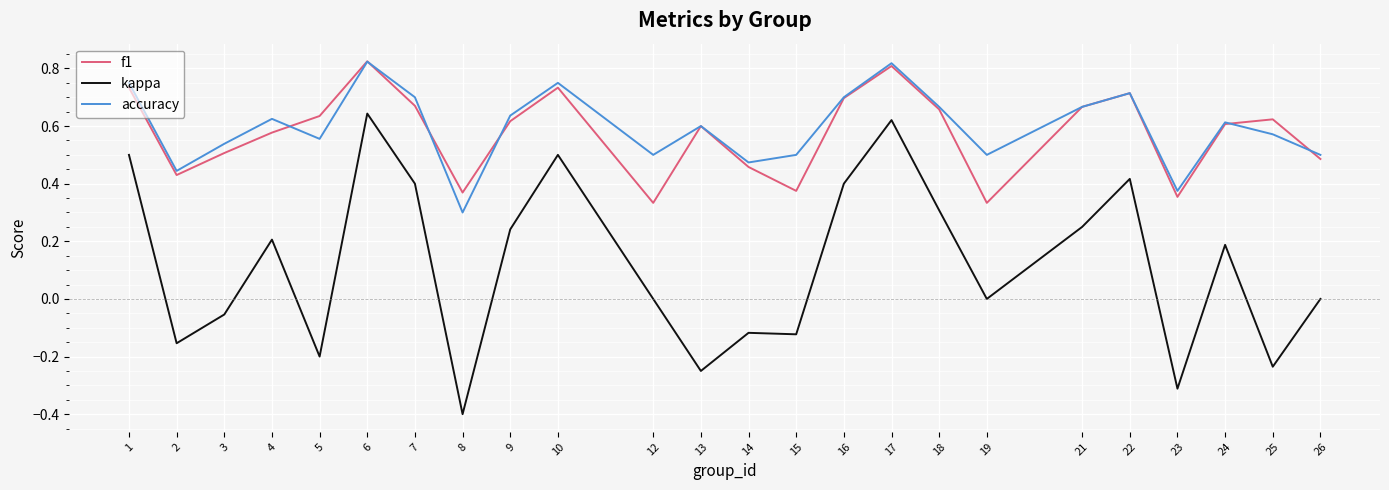

At which label does f1 reach its peak?

6